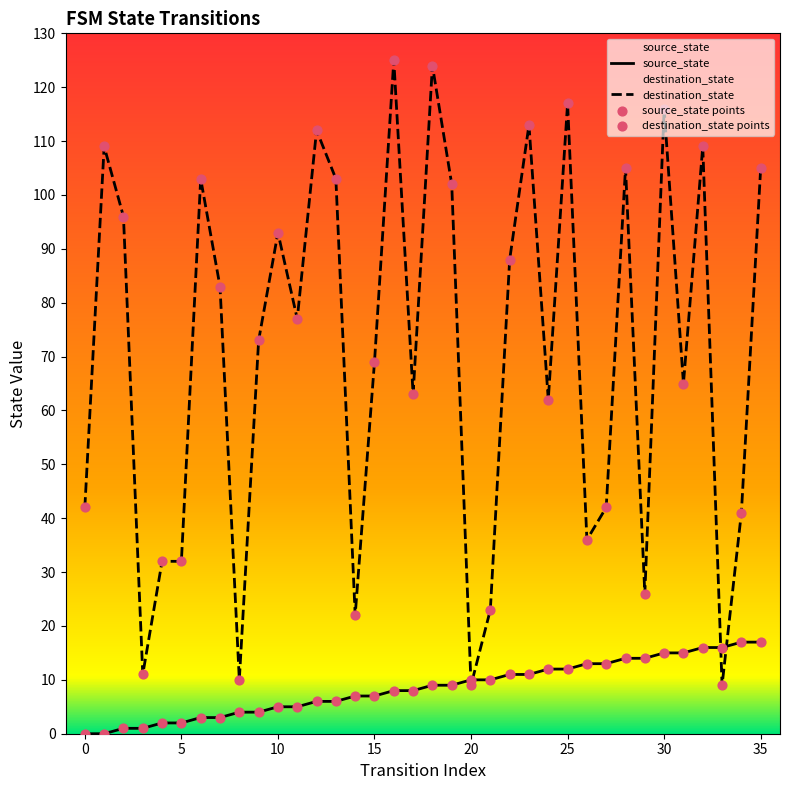

Rank the series by their average value, from lowest to highest.

source_state, destination_state